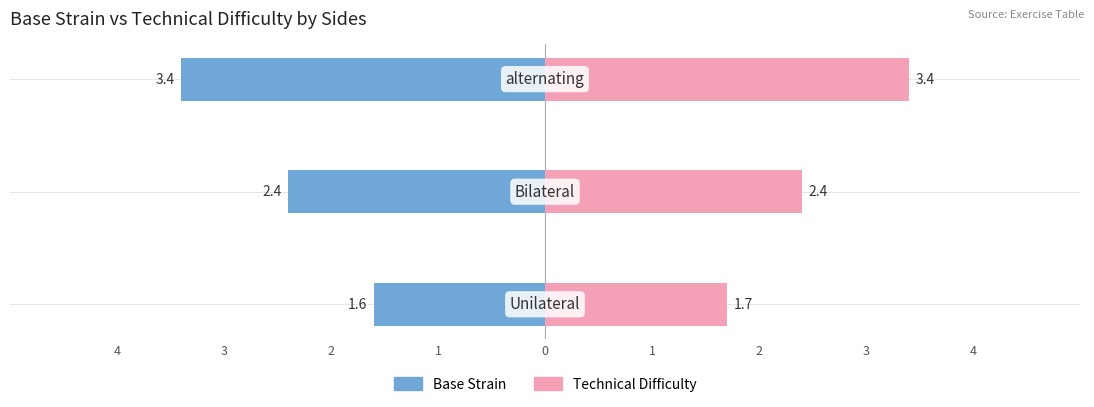

List the series in order of their overall mean, lowest first.

Base Strain, Technical Difficulty